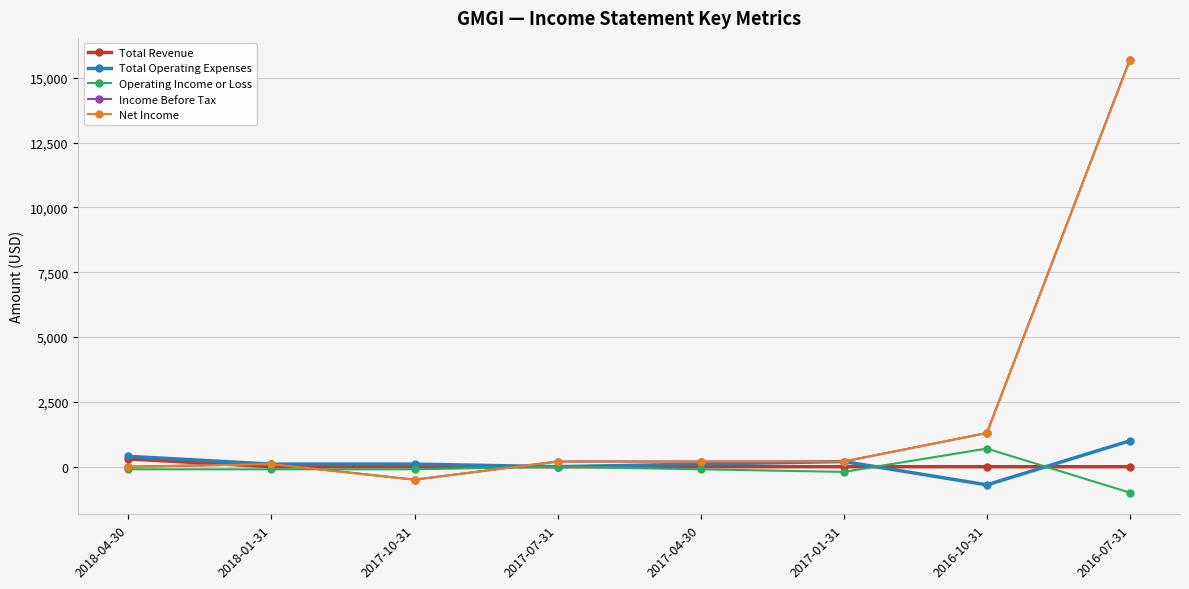

Is this an area chart (filled region under the line)?

No